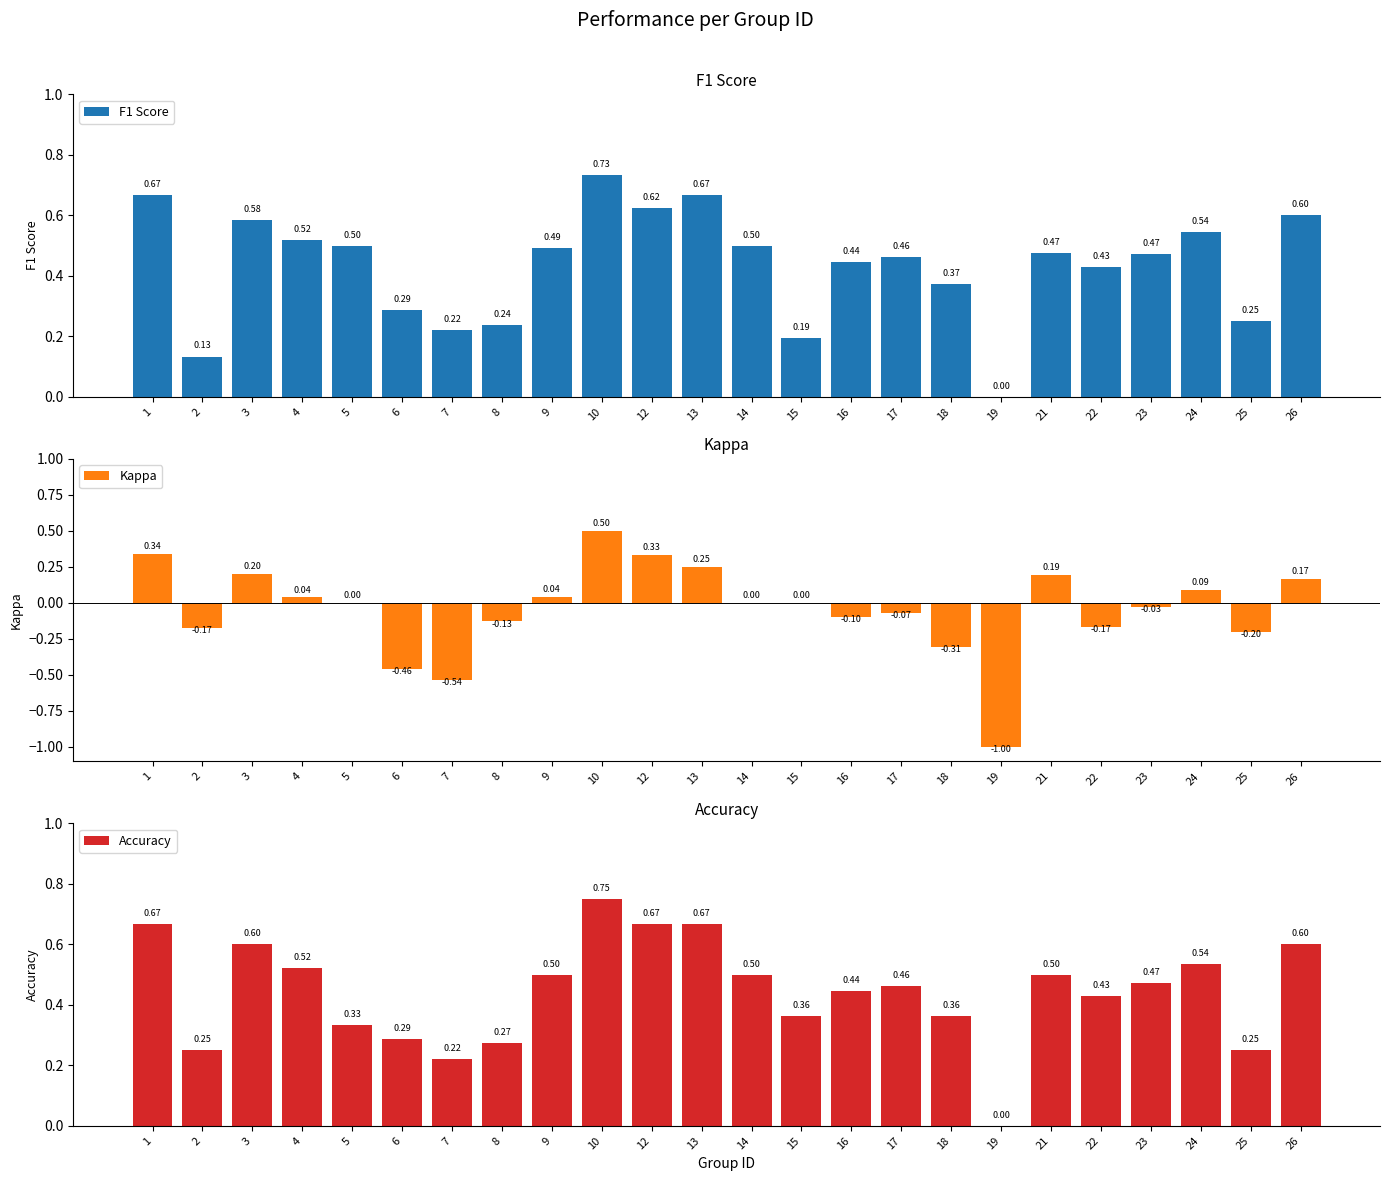

At which label does Accuracy reach its minimum?

19